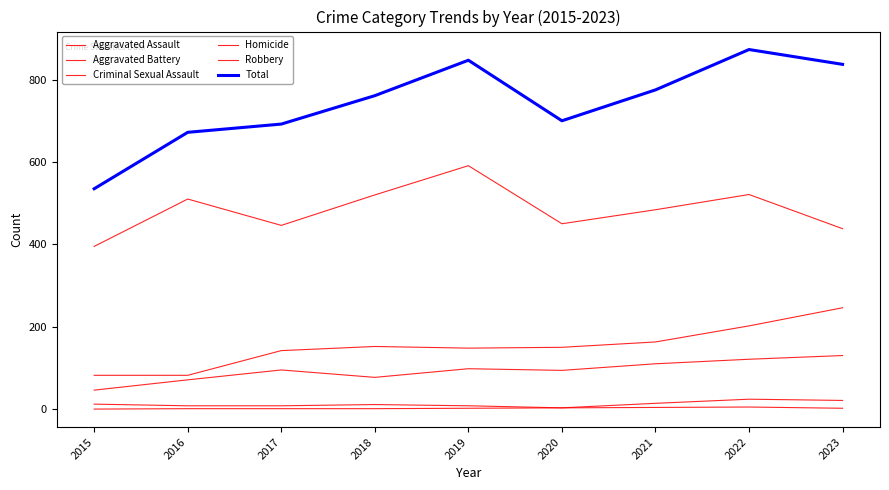

True or false: Total has more than 0 points higher than both neighbors.

True